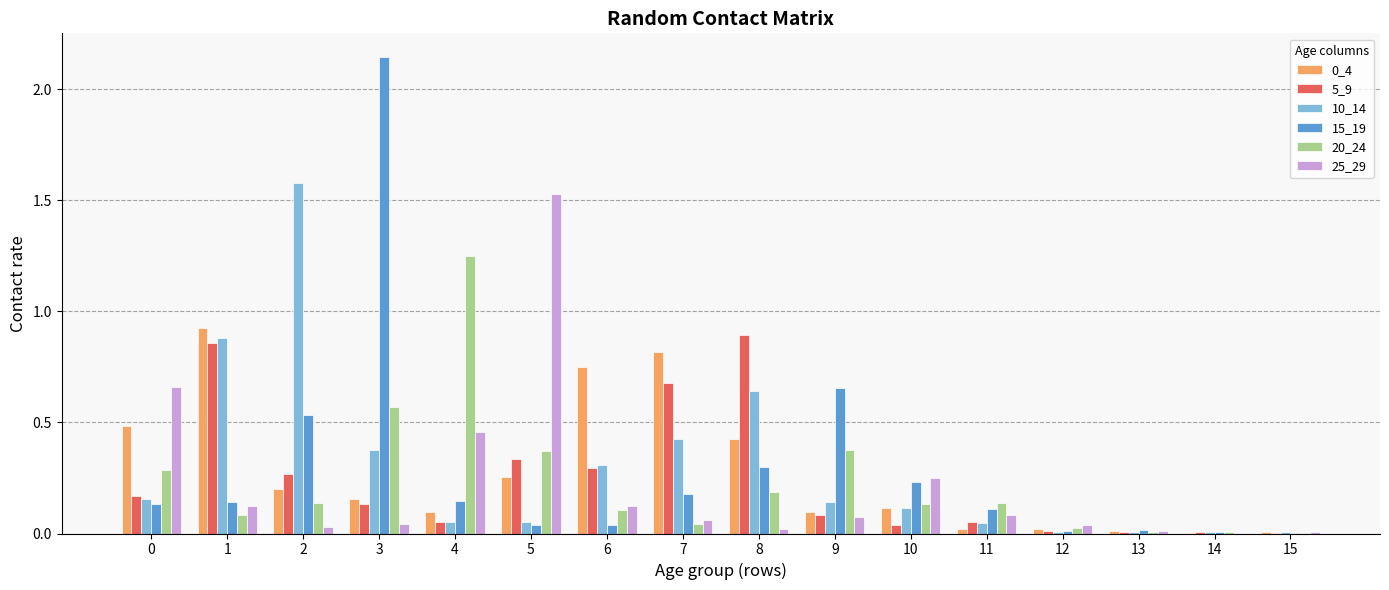

What is the total value across all series at 0?

1.9